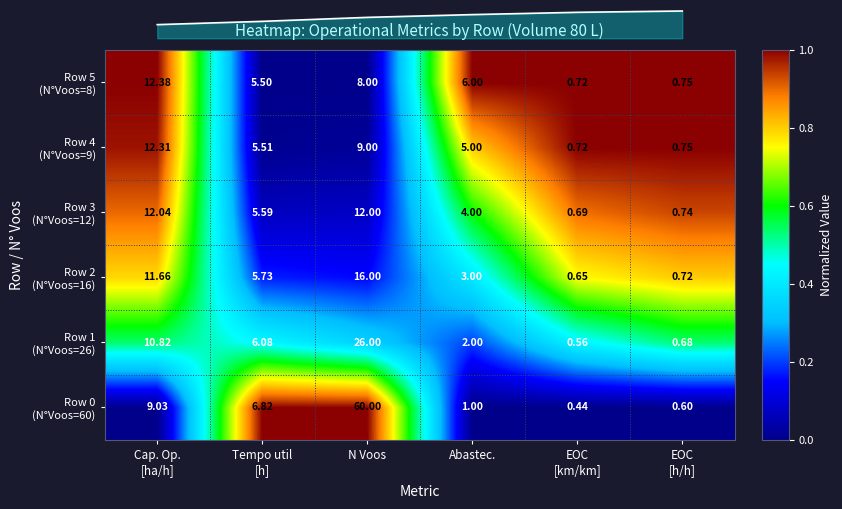

Is it true that Row 1 (N°Voos=26) equals 0.8 at EOC [h/h]?

False